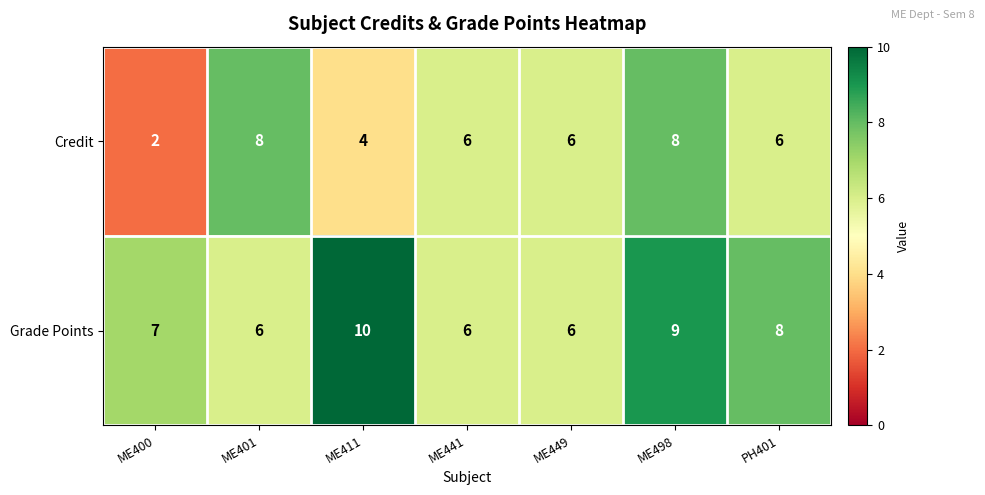

Between ME401 and ME441, which series saw the biggest shift?

Credit